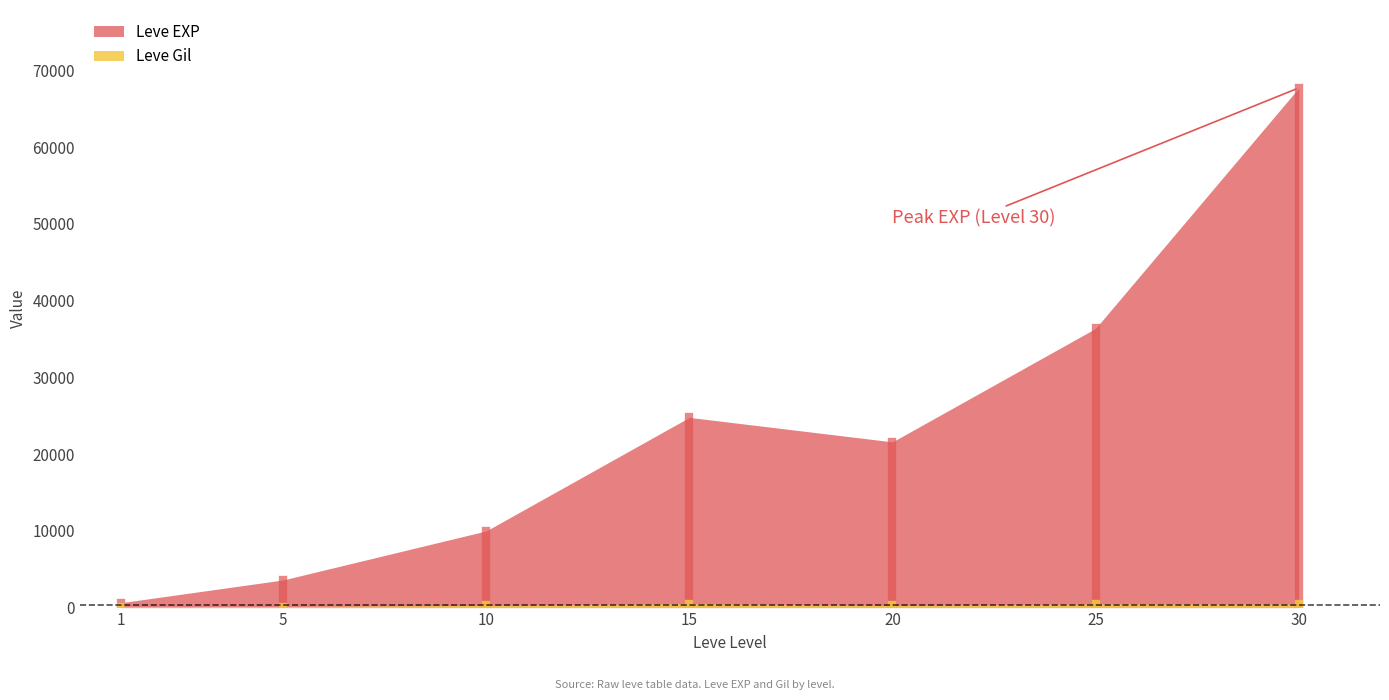

At which category does Leve Gil reach its first local peak?

15